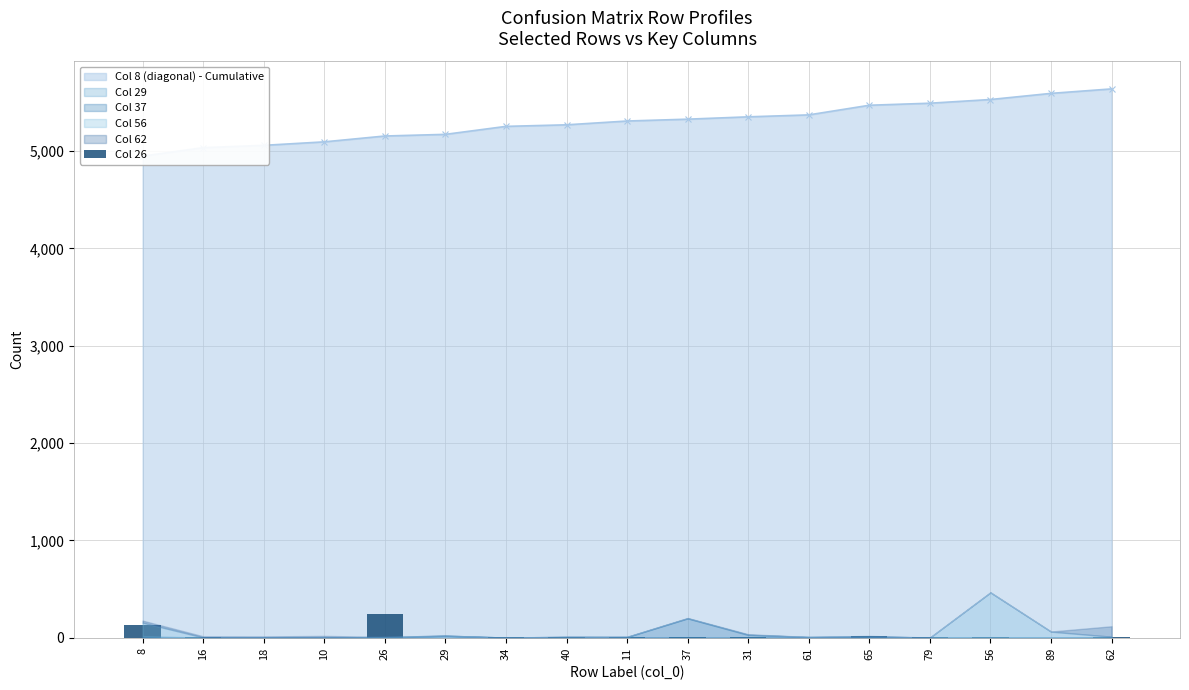

How many bars are there in total?

17